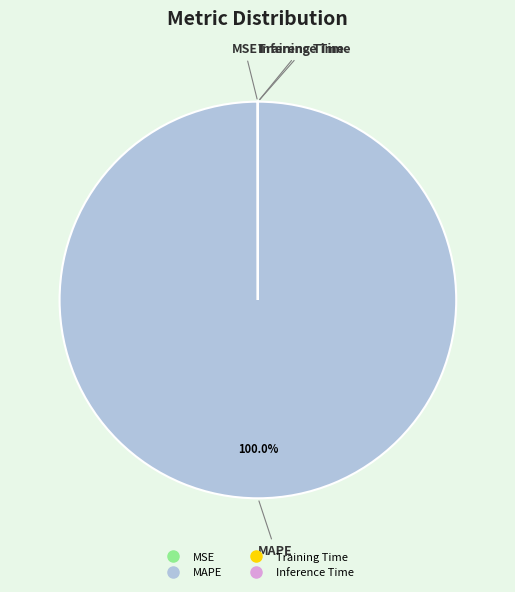

Does any single category account for the majority?

Yes